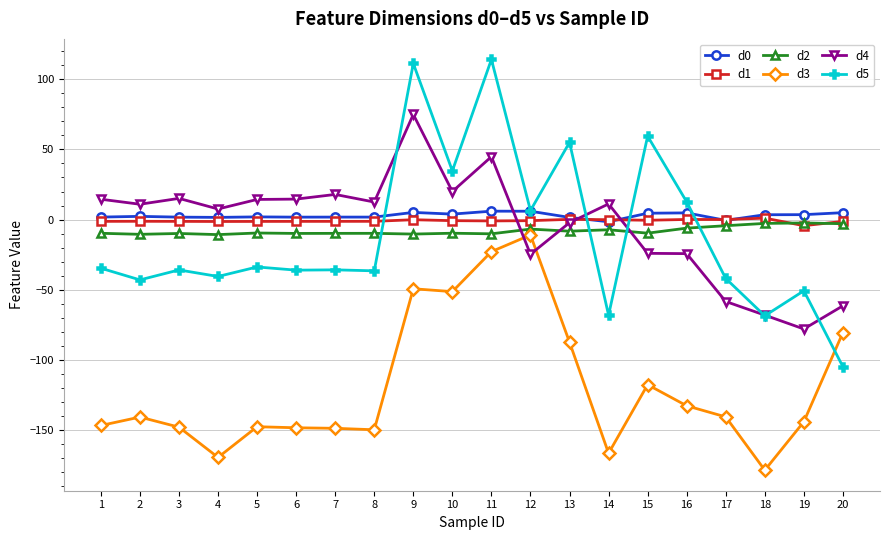

True or false: d5 has more than 1 points higher than both neighbors.

True